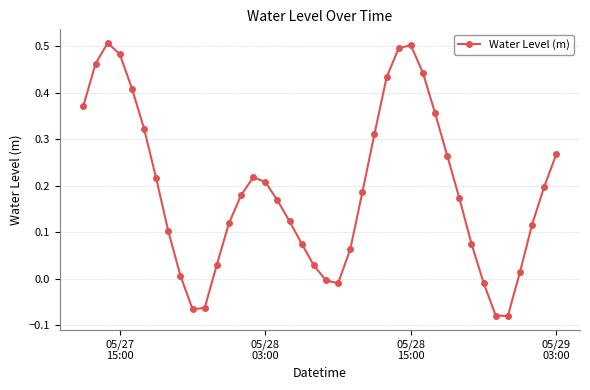

How many points are higher than both their immediate neighbors (excluding endpoints)?

3